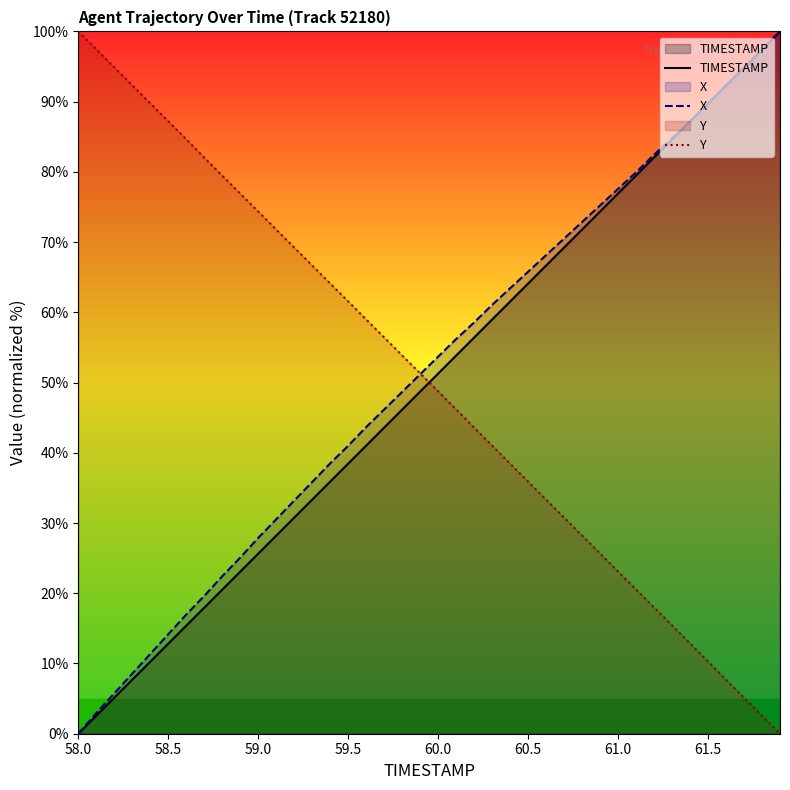

What is the highest value of the Y series?

100.0